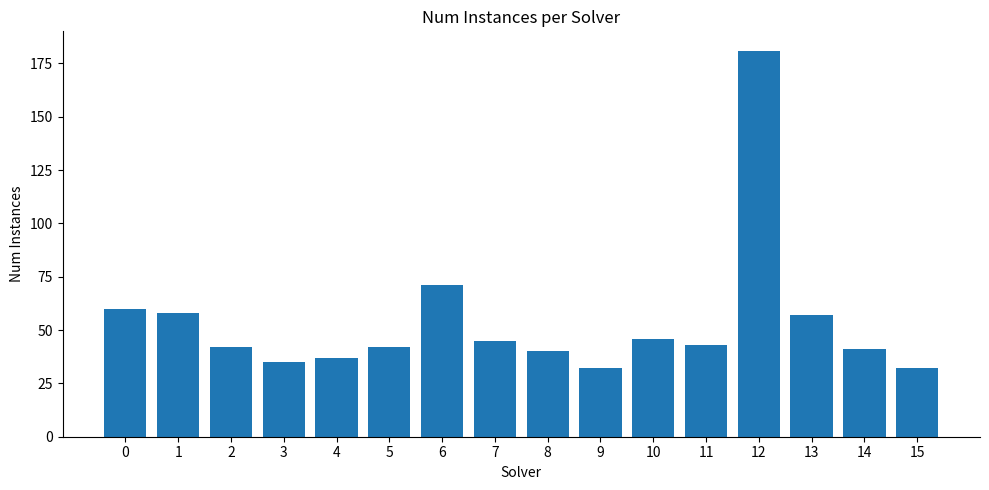

What is the difference between the second highest and minimum values?

39